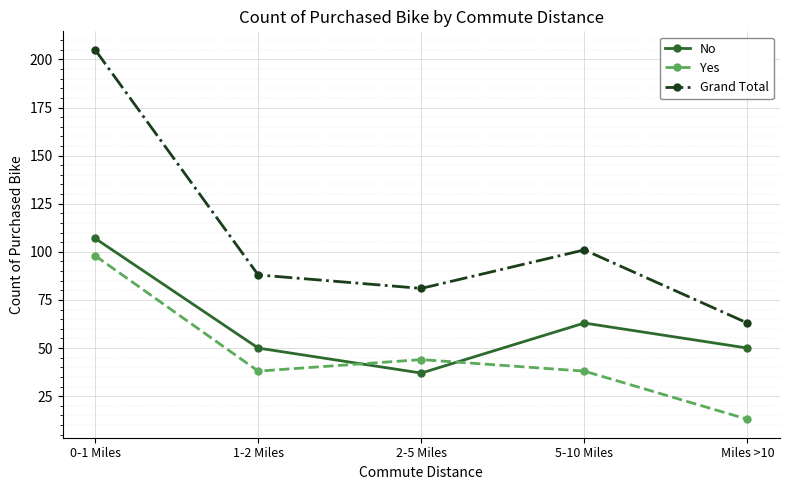

What is the minimum value shown in the chart?

13